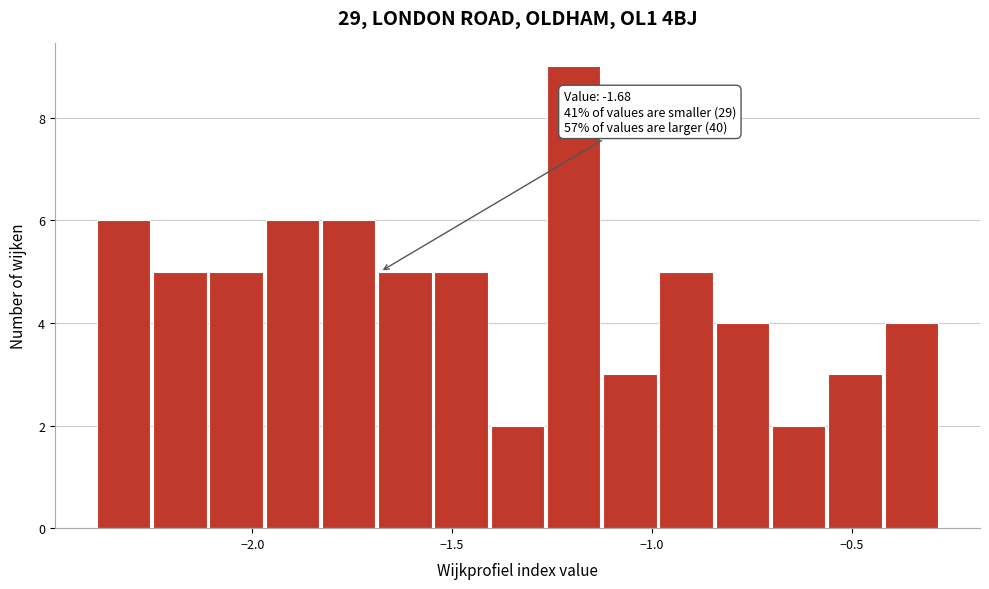

Around what value on the x-axis is the tallest bar? Give the approximate position of its centre, as read against the axis.

-1.20